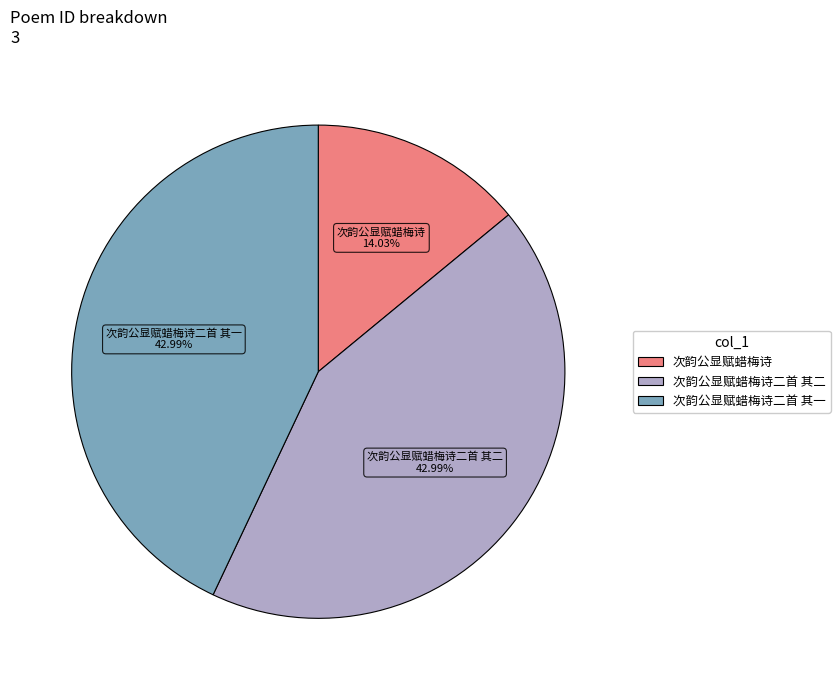

Does any single category account for the majority?

No